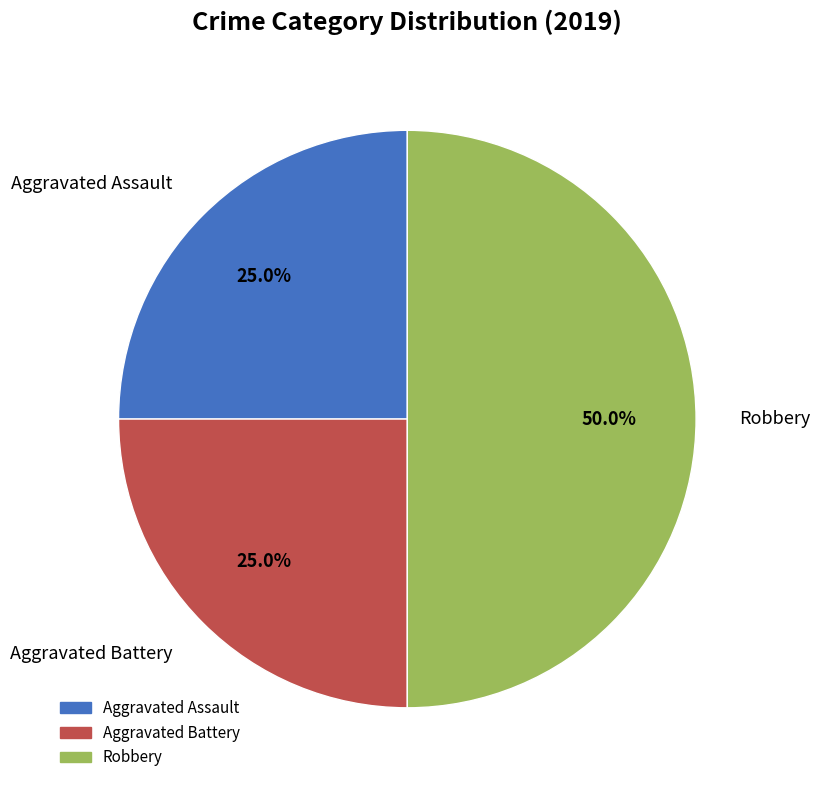

What percentage is the Aggravated Battery slice, to the nearest percent?

25%